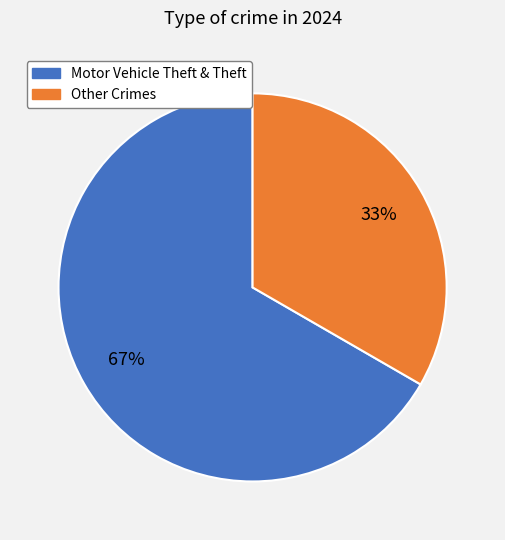

Is there a majority slice in this chart?

Yes